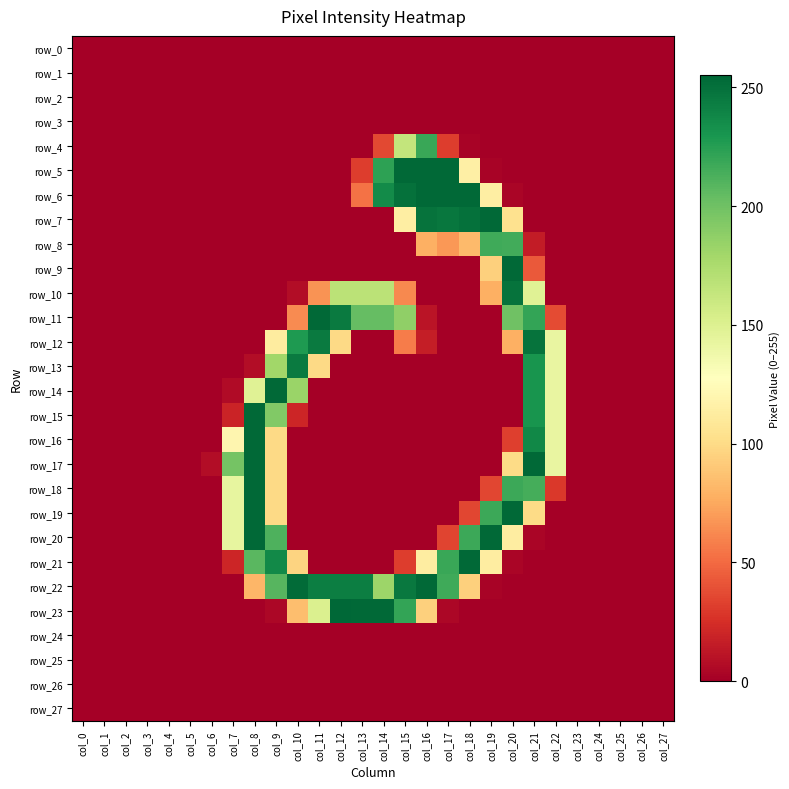

Reading left to right, what are all the values shown in this chart?

row_0: col_0=0	col_1=0	col_2=0	col_3=0	col_4=0	col_5=0	col_6=0	col_7=0	col_8=0	col_9=0	col_10=0	col_11=0	col_12=0	col_13=0	col_14=0	col_15=0	col_16=0	col_17=0	col_18=0	col_19=0	col_20=0	col_21=0	col_22=0	col_23=0	col_24=0	col_25=0	col_26=0	col_27=0
row_1: col_0=0	col_1=0	col_2=0	col_3=0	col_4=0	col_5=0	col_6=0	col_7=0	col_8=0	col_9=0	col_10=0	col_11=0	col_12=0	col_13=0	col_14=0	col_15=0	col_16=0	col_17=0	col_18=0	col_19=0	col_20=0	col_21=0	col_22=0	col_23=0	col_24=0	col_25=0	col_26=0	col_27=0
row_2: col_0=0	col_1=0	col_2=0	col_3=0	col_4=0	col_5=0	col_6=0	col_7=0	col_8=0	col_9=0	col_10=0	col_11=0	col_12=0	col_13=0	col_14=0	col_15=0	col_16=0	col_17=0	col_18=0	col_19=0	col_20=0	col_21=0	col_22=0	col_23=0	col_24=0	col_25=0	col_26=0	col_27=0
row_3: col_0=0	col_1=0	col_2=0	col_3=0	col_4=0	col_5=0	col_6=0	col_7=0	col_8=0	col_9=0	col_10=0	col_11=0	col_12=0	col_13=0	col_14=0	col_15=0	col_16=0	col_17=0	col_18=0	col_19=0	col_20=0	col_21=0	col_22=0	col_23=0	col_24=0	col_25=0	col_26=0	col_27=0
row_4: col_0=0	col_1=0	col_2=0	col_3=0	col_4=0	col_5=0	col_6=0	col_7=0	col_8=0	col_9=0	col_10=0	col_11=0	col_12=0	col_13=0	col_14=36	col_15=164	col_16=219	col_17=31	col_18=2	col_19=0	col_20=0	col_21=0	col_22=0	col_23=0	col_24=0	col_25=0	col_26=0	col_27=0
row_5: col_0=0	col_1=0	col_2=0	col_3=0	col_4=0	col_5=0	col_6=0	col_7=0	col_8=0	col_9=0	col_10=0	col_11=0	col_12=0	col_13=31	col_14=223	col_15=254	col_16=254	col_17=254	col_18=115	col_19=2	col_20=0	col_21=0	col_22=0	col_23=0	col_24=0	col_25=0	col_26=0	col_27=0
row_6: col_0=0	col_1=0	col_2=0	col_3=0	col_4=0	col_5=0	col_6=0	col_7=0	col_8=0	col_9=0	col_10=0	col_11=0	col_12=0	col_13=53	col_14=236	col_15=250	col_16=254	col_17=254	col_18=254	col_19=114	col_20=3	col_21=0	col_22=0	col_23=0	col_24=0	col_25=0	col_26=0	col_27=0
row_7: col_0=0	col_1=0	col_2=0	col_3=0	col_4=0	col_5=0	col_6=0	col_7=0	col_8=0	col_9=0	col_10=0	col_11=0	col_12=0	col_13=0	col_14=0	col_15=114	col_16=249	col_17=247	col_18=250	col_19=254	col_20=104	col_21=0	col_22=0	col_23=0	col_24=0	col_25=0	col_26=0	col_27=0
row_8: col_0=0	col_1=0	col_2=0	col_3=0	col_4=0	col_5=0	col_6=0	col_7=0	col_8=0	col_9=0	col_10=0	col_11=0	col_12=0	col_13=0	col_14=0	col_15=0	col_16=78	col_17=68	col_18=83	col_19=217	col_20=216	col_21=15	col_22=0	col_23=0	col_24=0	col_25=0	col_26=0	col_27=0
row_9: col_0=0	col_1=0	col_2=0	col_3=0	col_4=0	col_5=0	col_6=0	col_7=0	col_8=0	col_9=0	col_10=0	col_11=0	col_12=0	col_13=0	col_14=0	col_15=0	col_16=0	col_17=0	col_18=0	col_19=94	col_20=254	col_21=43	col_22=0	col_23=0	col_24=0	col_25=0	col_26=0	col_27=0
row_10: col_0=0	col_1=0	col_2=0	col_3=0	col_4=0	col_5=0	col_6=0	col_7=0	col_8=0	col_9=0	col_10=7	col_11=66	col_12=168	col_13=168	col_14=168	col_15=62	col_16=0	col_17=0	col_18=0	col_19=78	col_20=249	col_21=148	col_22=0	col_23=0	col_24=0	col_25=0	col_26=0	col_27=0
row_11: col_0=0	col_1=0	col_2=0	col_3=0	col_4=0	col_5=0	col_6=0	col_7=0	col_8=0	col_9=0	col_10=63	col_11=254	col_12=245	col_13=204	col_14=204	col_15=187	col_16=11	col_17=0	col_18=0	col_19=0	col_20=200	col_21=221	col_22=37	col_23=0	col_24=0	col_25=0	col_26=0	col_27=0
row_12: col_0=0	col_1=0	col_2=0	col_3=0	col_4=0	col_5=0	col_6=0	col_7=0	col_8=0	col_9=112	col_10=228	col_11=245	col_12=99	col_13=0	col_14=0	col_15=57	col_16=16	col_17=0	col_18=0	col_19=0	col_20=78	col_21=249	col_22=142	col_23=0	col_24=0	col_25=0	col_26=0	col_27=0
row_13: col_0=0	col_1=0	col_2=0	col_3=0	col_4=0	col_5=0	col_6=0	col_7=0	col_8=7	col_9=180	col_10=245	col_11=99	col_12=0	col_13=0	col_14=0	col_15=0	col_16=0	col_17=0	col_18=0	col_19=0	col_20=0	col_21=231	col_22=142	col_23=0	col_24=0	col_25=0	col_26=0	col_27=0
row_14: col_0=0	col_1=0	col_2=0	col_3=0	col_4=0	col_5=0	col_6=0	col_7=6	col_8=148	col_9=254	col_10=183	col_11=0	col_12=0	col_13=0	col_14=0	col_15=0	col_16=0	col_17=0	col_18=0	col_19=0	col_20=0	col_21=231	col_22=142	col_23=0	col_24=0	col_25=0	col_26=0	col_27=0
row_15: col_0=0	col_1=0	col_2=0	col_3=0	col_4=0	col_5=0	col_6=0	col_7=19	col_8=254	col_9=193	col_10=20	col_11=0	col_12=0	col_13=0	col_14=0	col_15=0	col_16=0	col_17=0	col_18=0	col_19=0	col_20=0	col_21=231	col_22=142	col_23=0	col_24=0	col_25=0	col_26=0	col_27=0
row_16: col_0=0	col_1=0	col_2=0	col_3=0	col_4=0	col_5=0	col_6=0	col_7=120	col_8=254	col_9=99	col_10=0	col_11=0	col_12=0	col_13=0	col_14=0	col_15=0	col_16=0	col_17=0	col_18=0	col_19=0	col_20=32	col_21=238	col_22=142	col_23=0	col_24=0	col_25=0	col_26=0	col_27=0
row_17: col_0=0	col_1=0	col_2=0	col_3=0	col_4=0	col_5=0	col_6=7	col_7=198	col_8=254	col_9=99	col_10=0	col_11=0	col_12=0	col_13=0	col_14=0	col_15=0	col_16=0	col_17=0	col_18=0	col_19=0	col_20=100	col_21=254	col_22=142	col_23=0	col_24=0	col_25=0	col_26=0	col_27=0
row_18: col_0=0	col_1=0	col_2=0	col_3=0	col_4=0	col_5=0	col_6=0	col_7=143	col_8=254	col_9=99	col_10=0	col_11=0	col_12=0	col_13=0	col_14=0	col_15=0	col_16=0	col_17=0	col_18=0	col_19=35	col_20=218	col_21=215	col_22=29	col_23=0	col_24=0	col_25=0	col_26=0	col_27=0
row_19: col_0=0	col_1=0	col_2=0	col_3=0	col_4=0	col_5=0	col_6=0	col_7=143	col_8=254	col_9=99	col_10=0	col_11=0	col_12=0	col_13=0	col_14=0	col_15=0	col_16=0	col_17=0	col_18=35	col_19=218	col_20=254	col_21=100	col_22=0	col_23=0	col_24=0	col_25=0	col_26=0	col_27=0
row_20: col_0=0	col_1=0	col_2=0	col_3=0	col_4=0	col_5=0	col_6=0	col_7=143	col_8=254	col_9=212	col_10=0	col_11=0	col_12=0	col_13=0	col_14=0	col_15=0	col_16=0	col_17=34	col_18=218	col_19=254	col_20=113	col_21=3	col_22=0	col_23=0	col_24=0	col_25=0	col_26=0	col_27=0
row_21: col_0=0	col_1=0	col_2=0	col_3=0	col_4=0	col_5=0	col_6=0	col_7=20	col_8=208	col_9=237	col_10=96	col_11=0	col_12=0	col_13=0	col_14=0	col_15=31	col_16=113	col_17=219	col_18=254	col_19=113	col_20=3	col_21=0	col_22=0	col_23=0	col_24=0	col_25=0	col_26=0	col_27=0
row_22: col_0=0	col_1=0	col_2=0	col_3=0	col_4=0	col_5=0	col_6=0	col_7=0	col_8=81	col_9=209	col_10=253	col_11=243	col_12=243	col_13=243	col_14=182	col_15=246	col_16=254	col_17=217	col_18=94	col_19=2	col_20=0	col_21=0	col_22=0	col_23=0	col_24=0	col_25=0	col_26=0	col_27=0
row_23: col_0=0	col_1=0	col_2=0	col_3=0	col_4=0	col_5=0	col_6=0	col_7=0	col_8=0	col_9=4	col_10=85	col_11=151	col_12=255	col_13=254	col_14=254	col_15=221	col_16=94	col_17=4	col_18=0	col_19=0	col_20=0	col_21=0	col_22=0	col_23=0	col_24=0	col_25=0	col_26=0	col_27=0
row_24: col_0=0	col_1=0	col_2=0	col_3=0	col_4=0	col_5=0	col_6=0	col_7=0	col_8=0	col_9=0	col_10=0	col_11=0	col_12=0	col_13=0	col_14=0	col_15=0	col_16=0	col_17=0	col_18=0	col_19=0	col_20=0	col_21=0	col_22=0	col_23=0	col_24=0	col_25=0	col_26=0	col_27=0
row_25: col_0=0	col_1=0	col_2=0	col_3=0	col_4=0	col_5=0	col_6=0	col_7=0	col_8=0	col_9=0	col_10=0	col_11=0	col_12=0	col_13=0	col_14=0	col_15=0	col_16=0	col_17=0	col_18=0	col_19=0	col_20=0	col_21=0	col_22=0	col_23=0	col_24=0	col_25=0	col_26=0	col_27=0
row_26: col_0=0	col_1=0	col_2=0	col_3=0	col_4=0	col_5=0	col_6=0	col_7=0	col_8=0	col_9=0	col_10=0	col_11=0	col_12=0	col_13=0	col_14=0	col_15=0	col_16=0	col_17=0	col_18=0	col_19=0	col_20=0	col_21=0	col_22=0	col_23=0	col_24=0	col_25=0	col_26=0	col_27=0
row_27: col_0=0	col_1=0	col_2=0	col_3=0	col_4=0	col_5=0	col_6=0	col_7=0	col_8=0	col_9=0	col_10=0	col_11=0	col_12=0	col_13=0	col_14=0	col_15=0	col_16=0	col_17=0	col_18=0	col_19=0	col_20=0	col_21=0	col_22=0	col_23=0	col_24=0	col_25=0	col_26=0	col_27=0